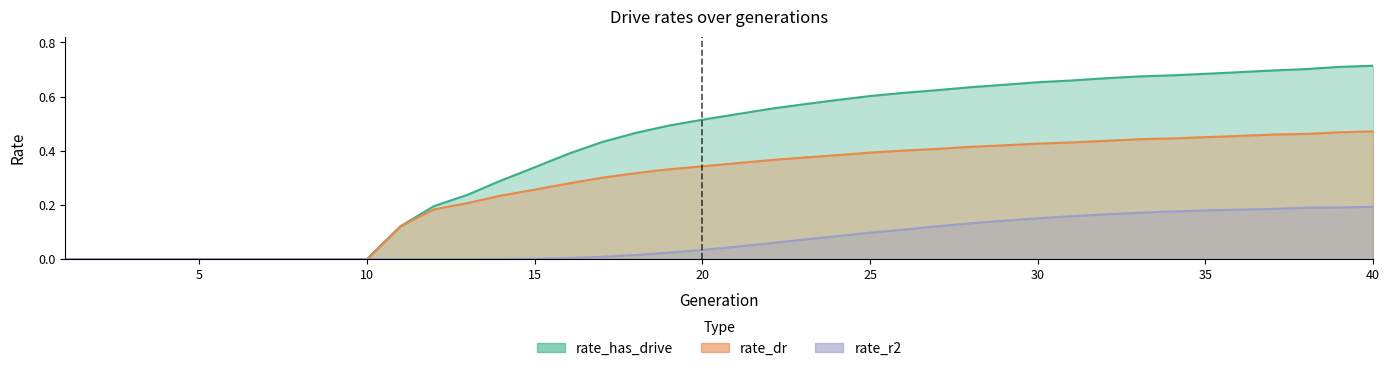

What is the difference between the maximum and minimum values in the rate_has_drive series?

0.7